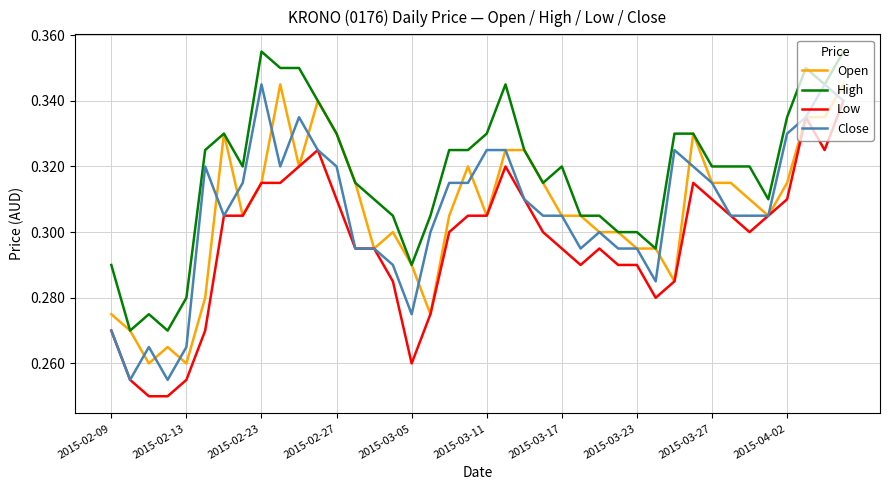

How many lines are shown in the chart?

4